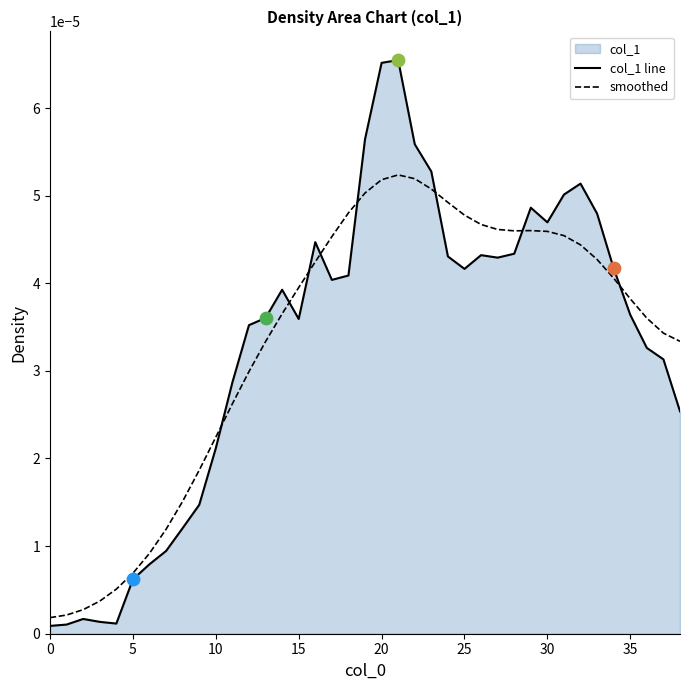

At how many categories does at least one series exceed 0?

39